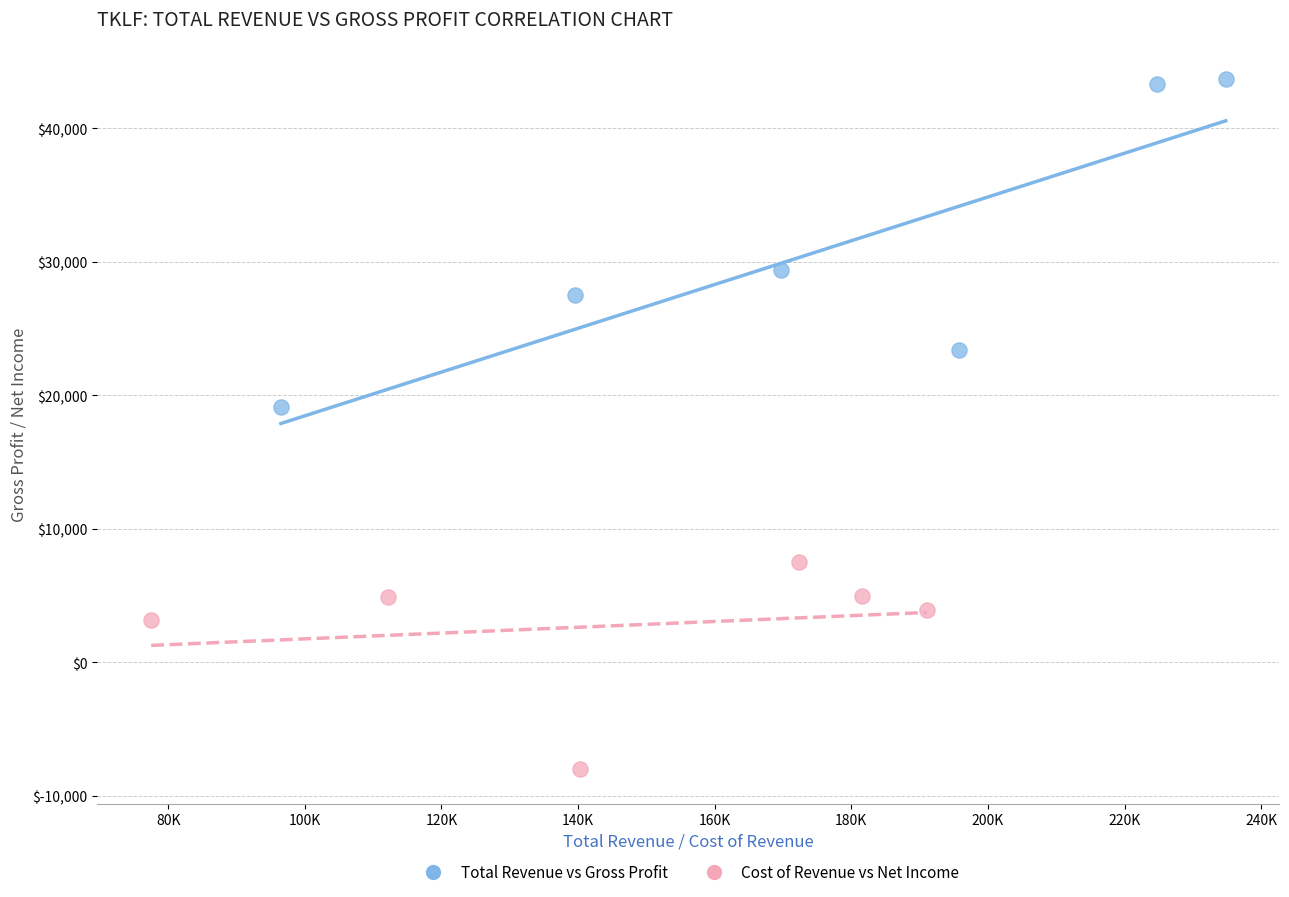

Which series has the widest spread of Y values?

Total Revenue vs Gross Profit